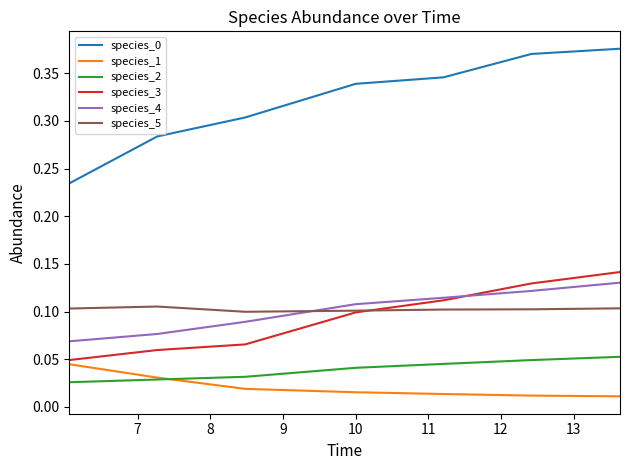

How many times do species_5 and species_4 cross each other?

1